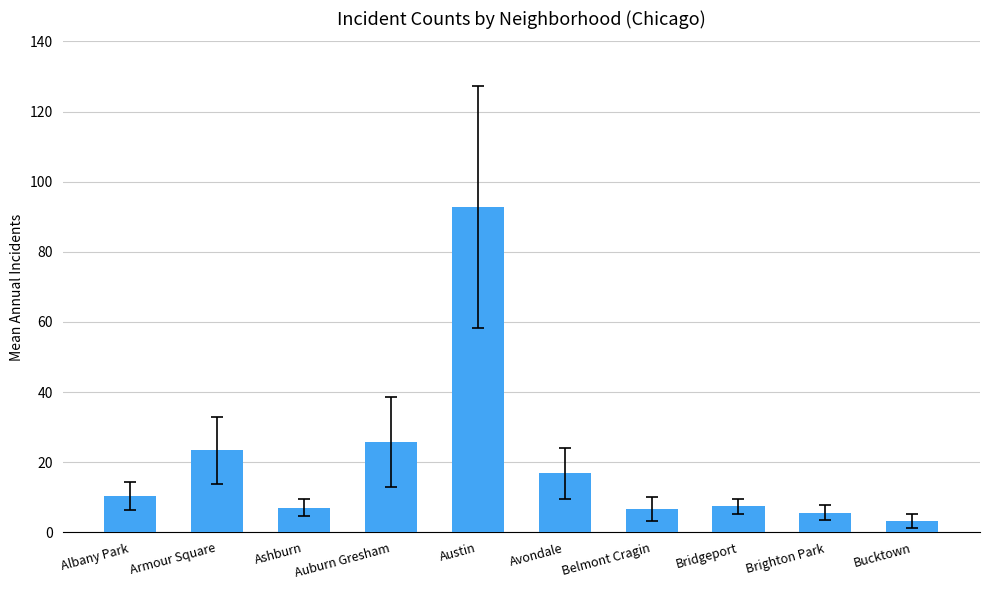

What is the difference between the maximum and minimum values?

89.5